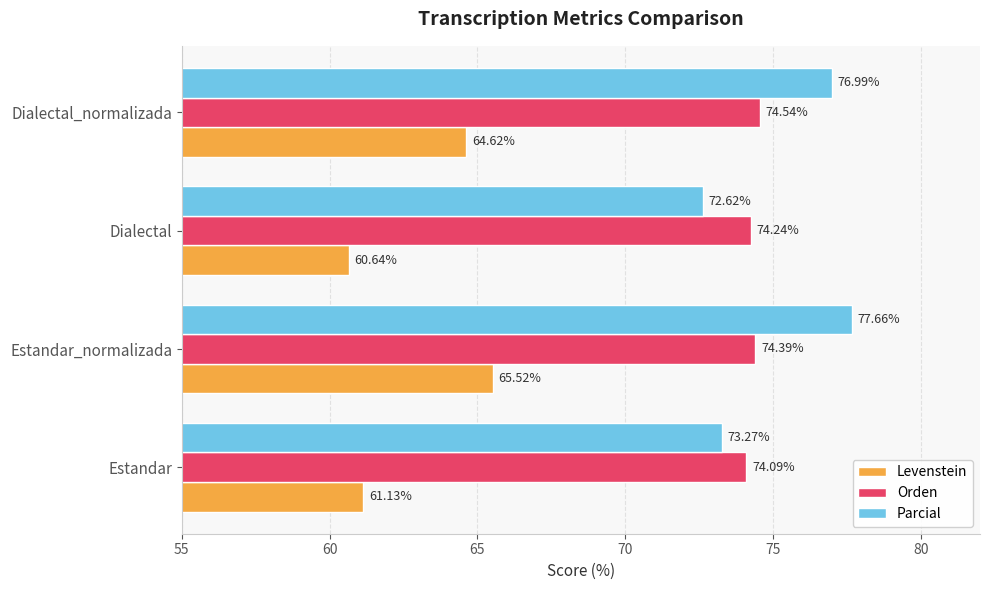

Between Estandar_normalizada and Dialectal_normalizada, which series saw the biggest shift?

Levenstein